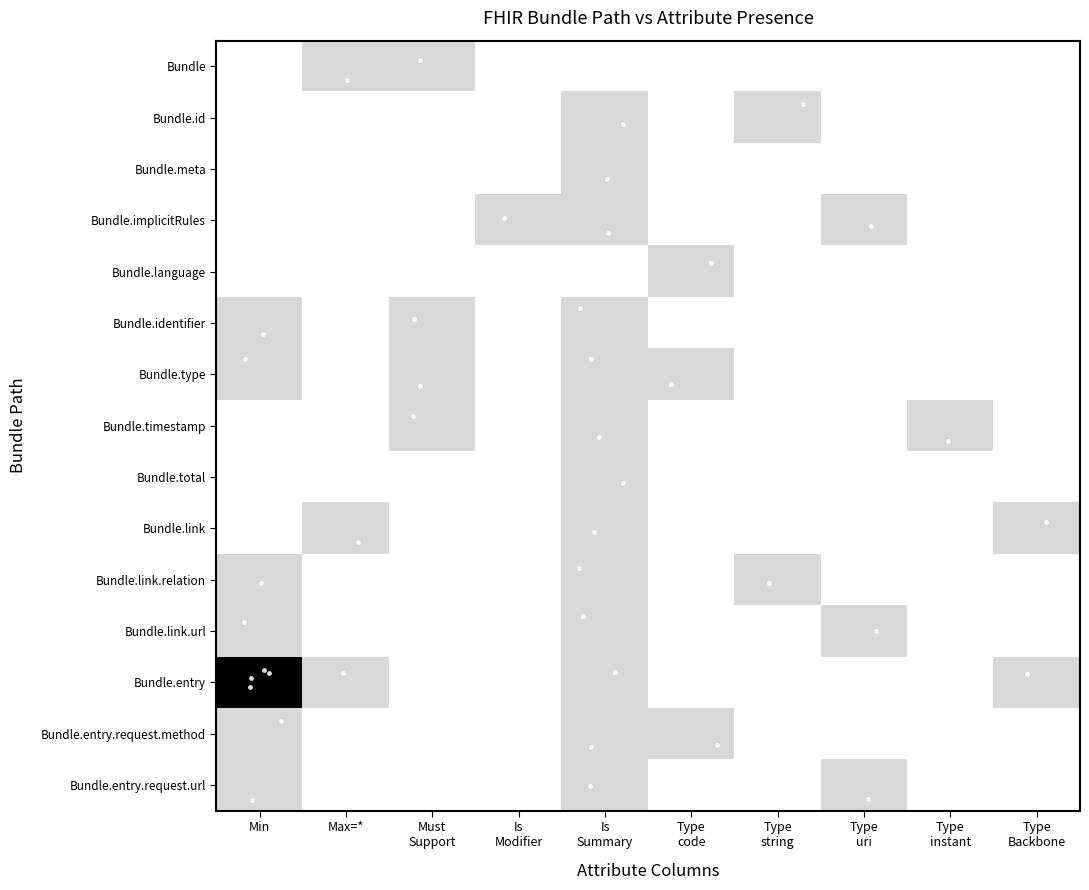

Count the number of categories in the chart.

10